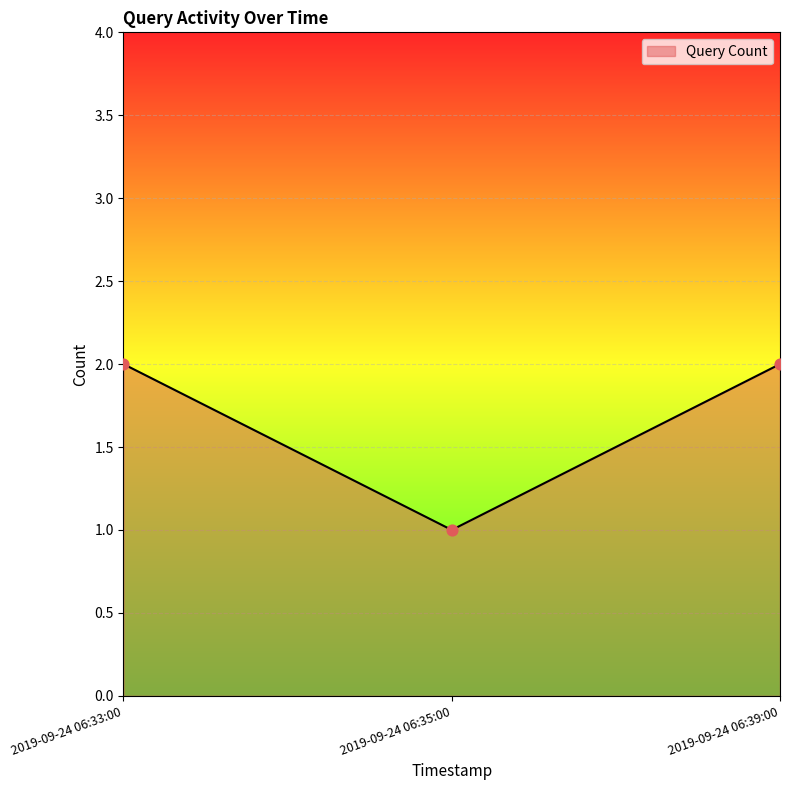

Between 2019-09-24 06:35:00 and 2019-09-24 06:33:00, which is larger?

2019-09-24 06:33:00